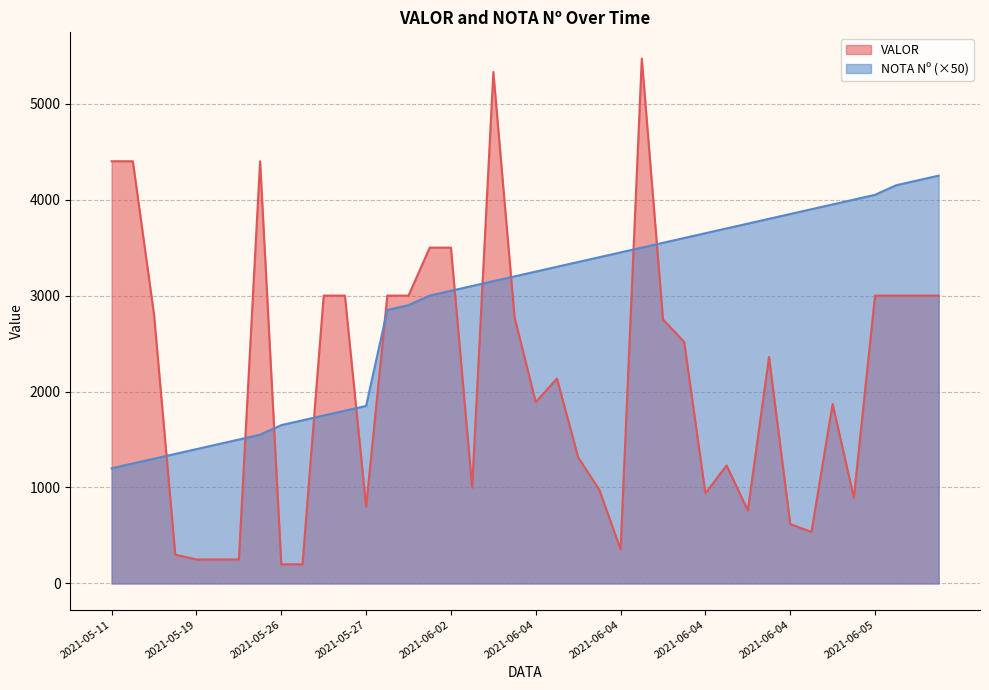

The value of VALOR at 2021-05-19 is 250.0. True or false?

True